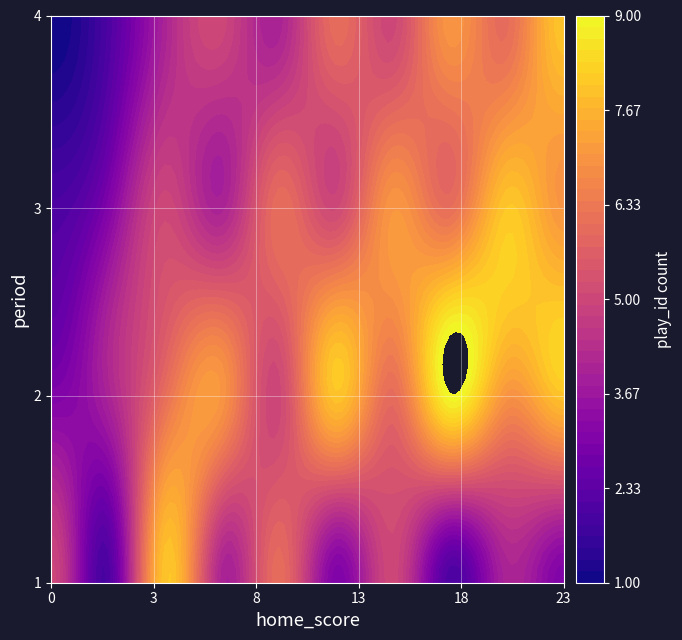

True or false: the data shows 2 at 1_18.

False